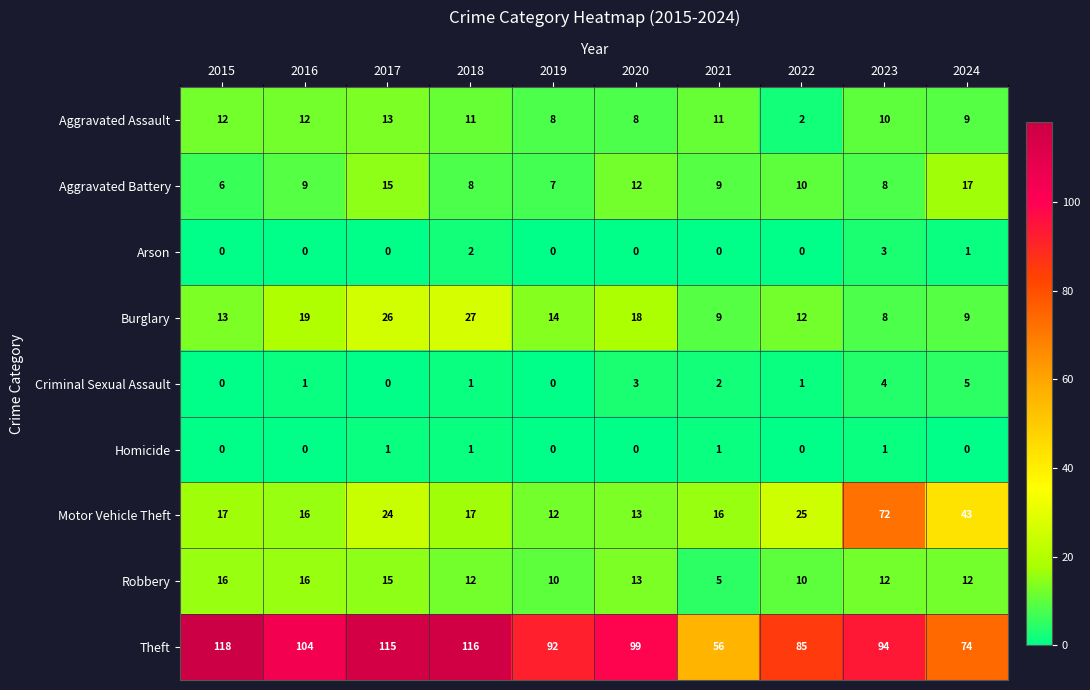

Is it true that Burglary equals 13 at 2023?

False